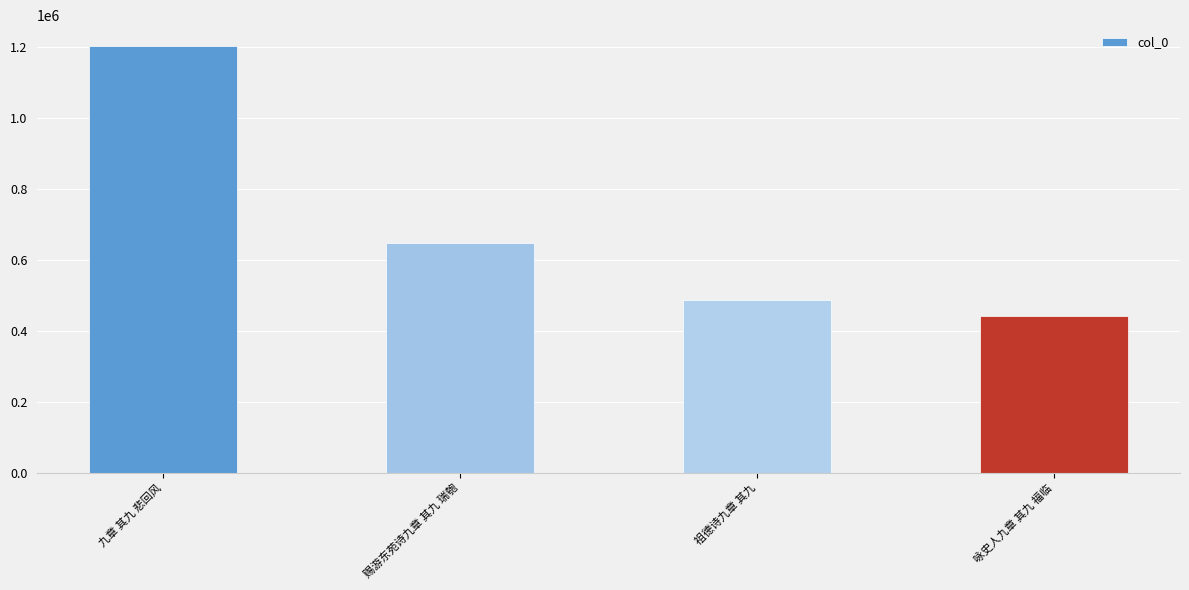

Approximately how many times larger is the value at 咏史人九章 其九 福临 compared to 九章 其九 悲回风?

0.4